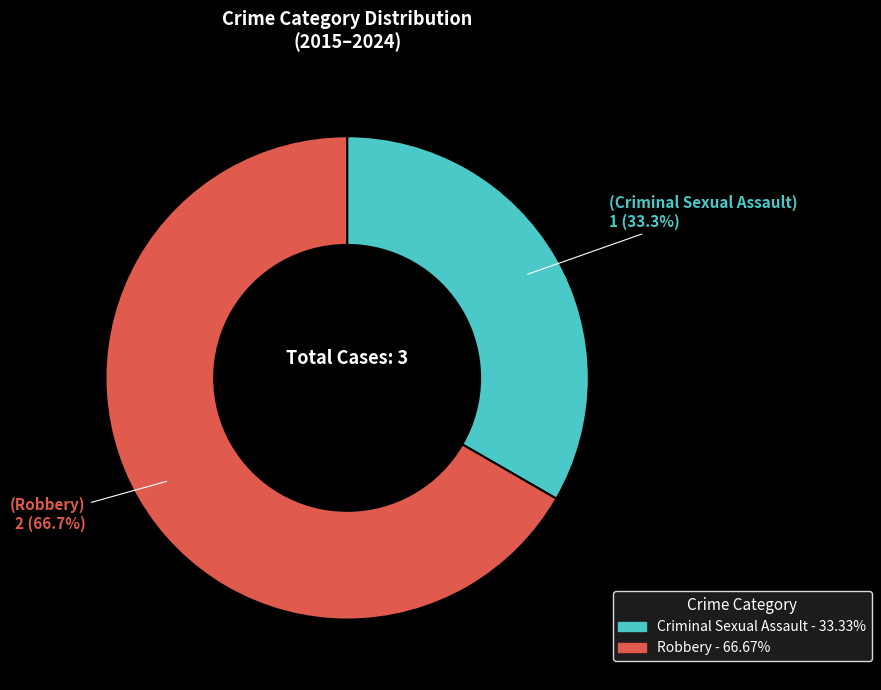

Which category accounts for the majority?

Robbery